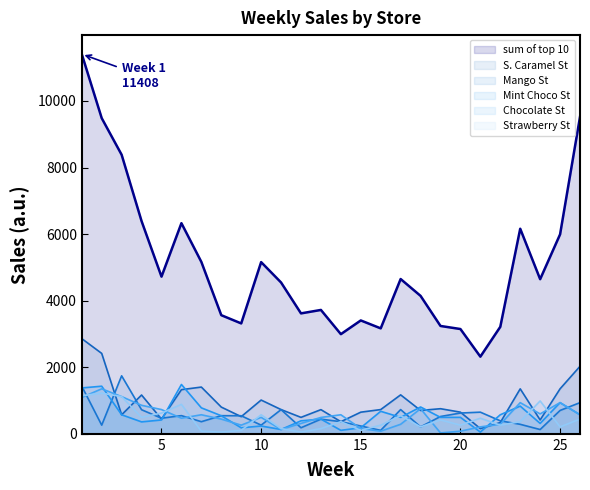

Where do Mint Choco St and Strawberry St first cross each other?

2 and 3